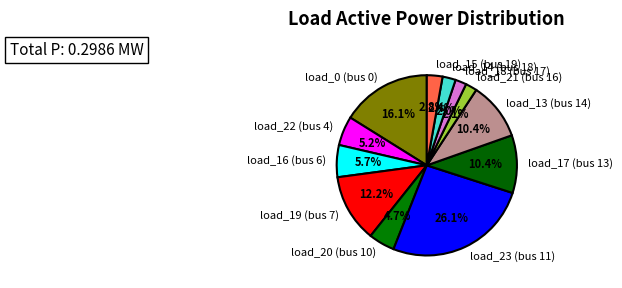

Which category has the biggest portion of the pie?

load_23 (bus 11)